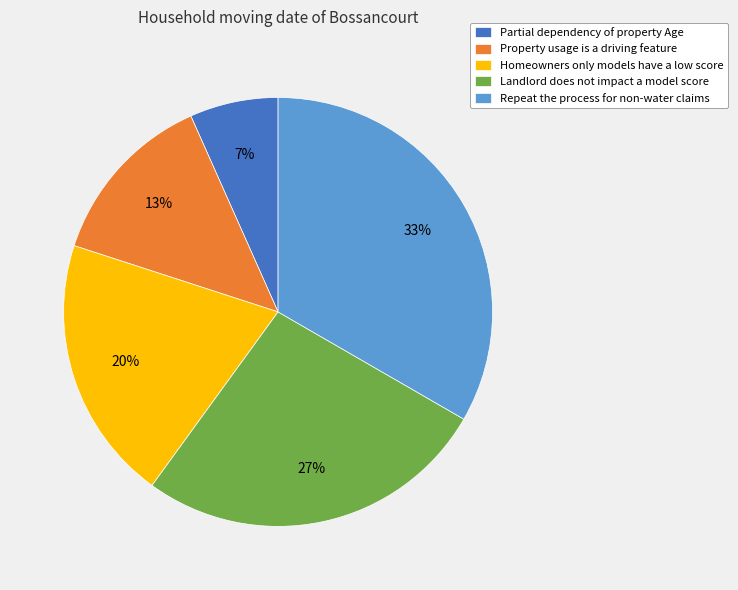

The Partial dependency of property Age slice represents 7% of the pie. True or false?

True